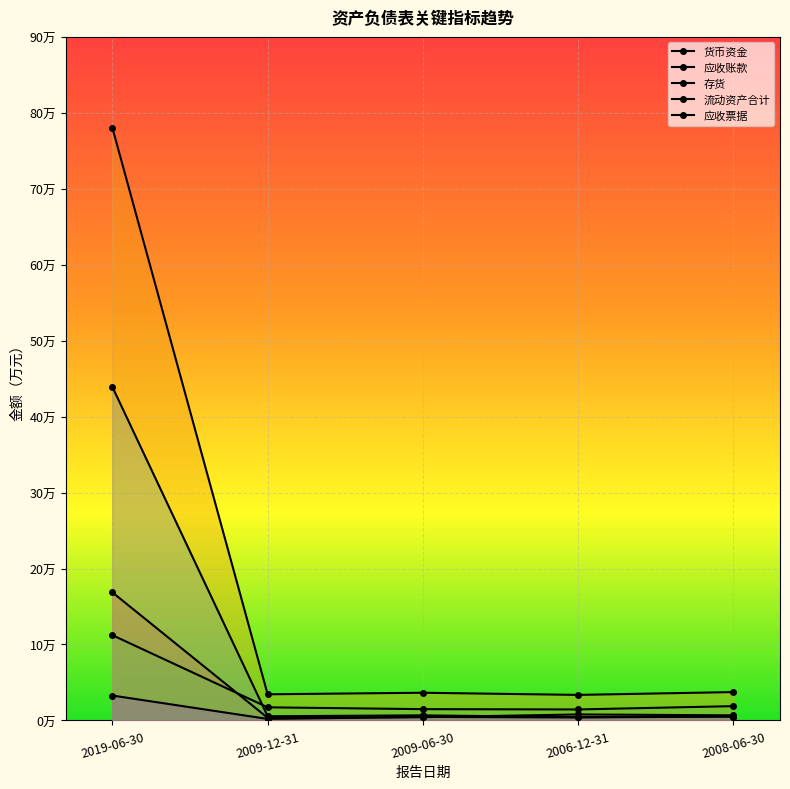

Does the chart display data point markers on the line(s)?

Yes